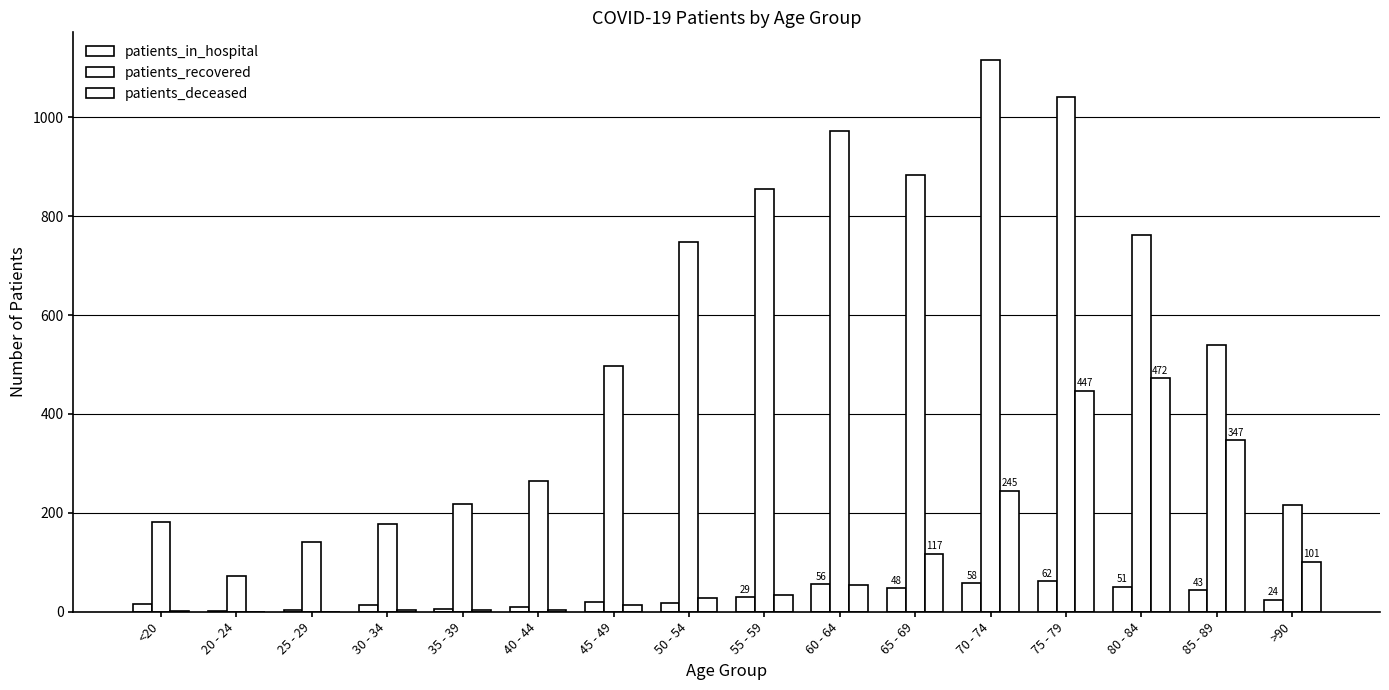

What position from the right is 50 - 54?

9